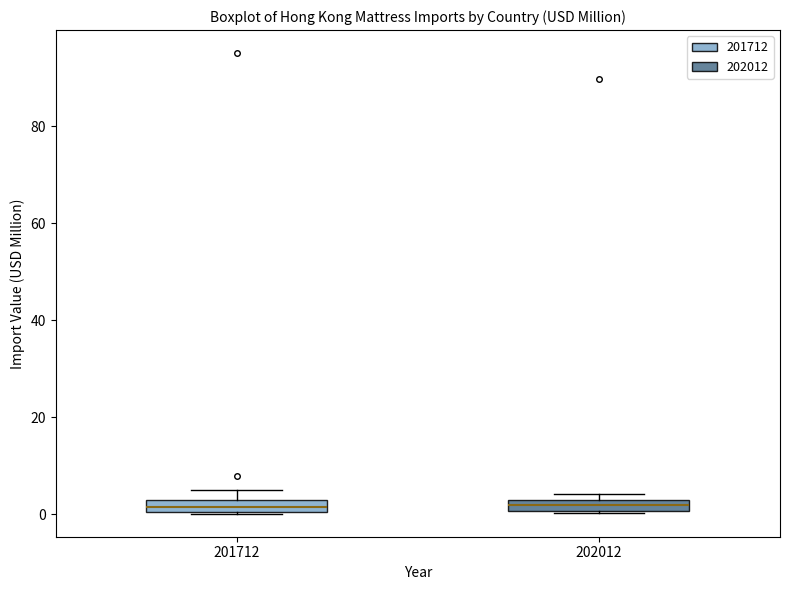

Where is the upper edge of the box at x = 201712 on the y-axis? The values are not printed on the chart, so give them approximately, as read against the axis.

2